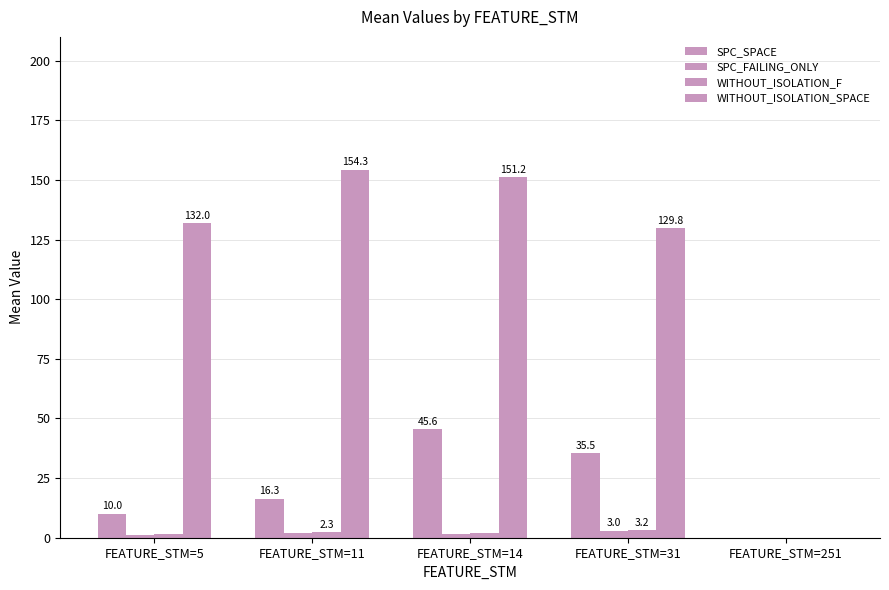

Reading right to left, transcribe all the data shown in this chart.

SPC_SPACE: 0.0	35.5	45.6	16.3	10.0
SPC_FAILING_ONLY: 0.0	3.0	1.4	2.0	1.0
WITHOUT_ISOLATION_F: 0.0	3.2	1.8	2.3	1.5
WITHOUT_ISOLATION_SPACE: 0.0	129.8	151.2	154.3	132.0